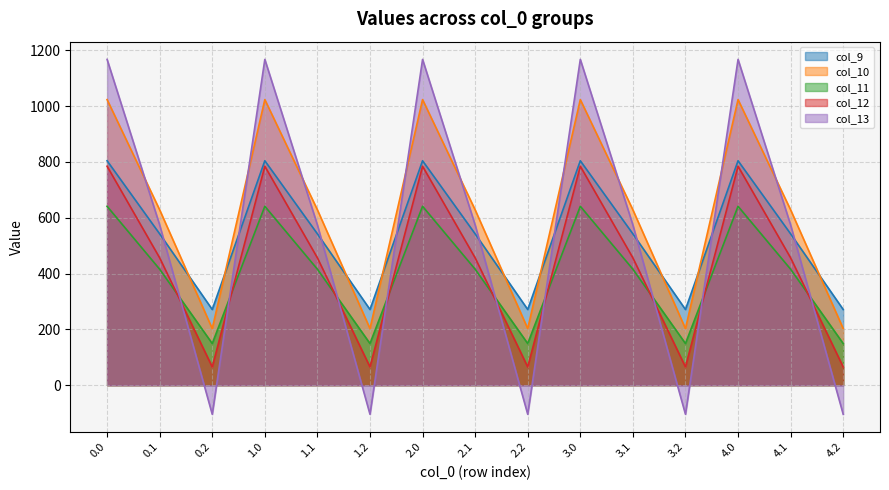

Rank the series by their maximum value, from lowest to highest.

col_11, col_12, col_9, col_10, col_13